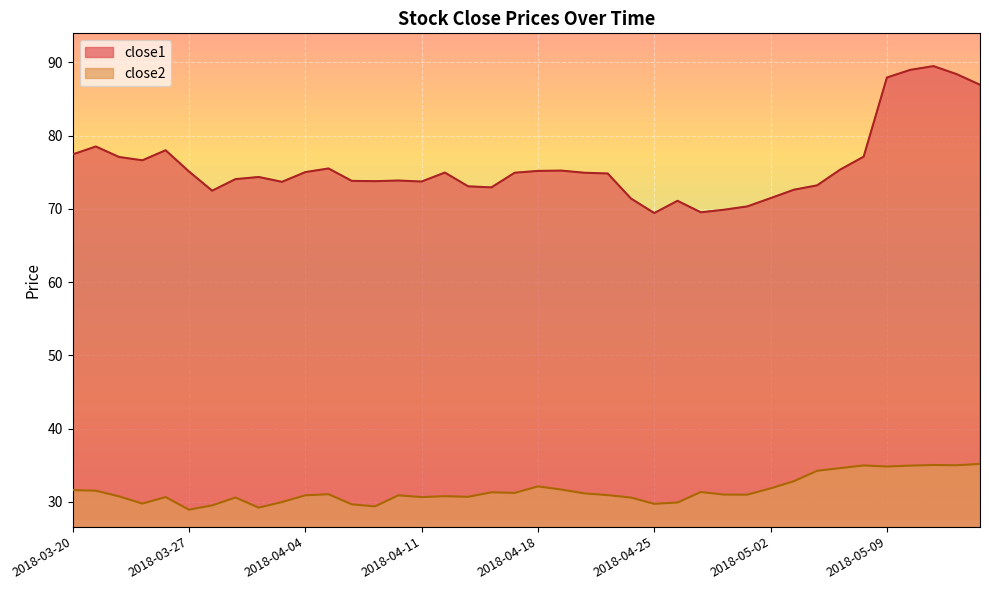

True or false: close1 and close2 cross at least once.

False